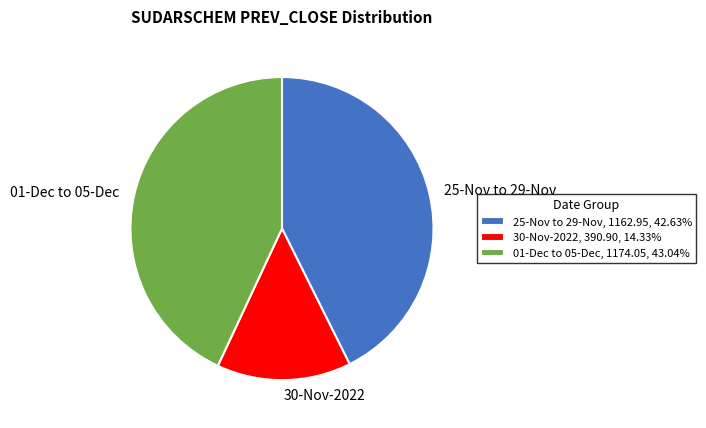

Is there any slice that represents more than half of the pie?

No